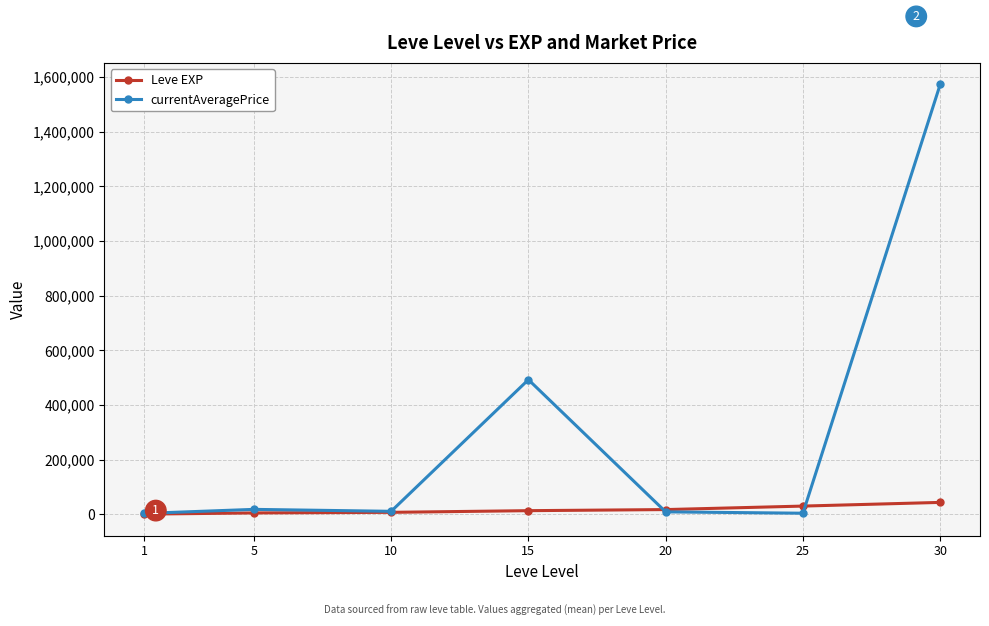

At how many categories does at least one series exceed 1353431?

1